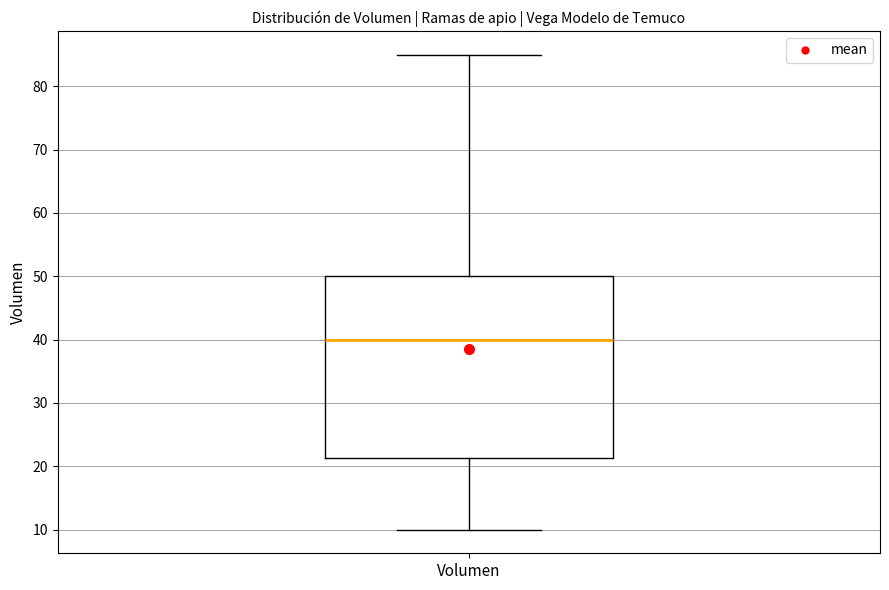

Transcribe this box plot: give where the median line is, the range the box spans, and where the two whiskers end, as read against the y-axis. The values are not printed on the chart, so give them approximately, as read against the axis.

median 40, box 21 to 50, whiskers 10 to 85